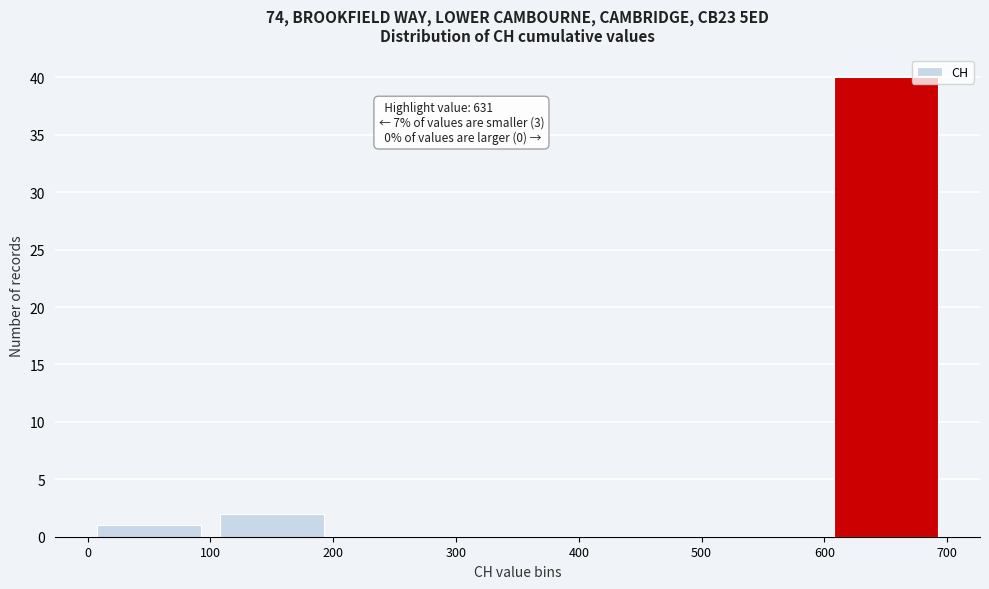

Over which range of the x-axis is the bar tallest?

600 to 700